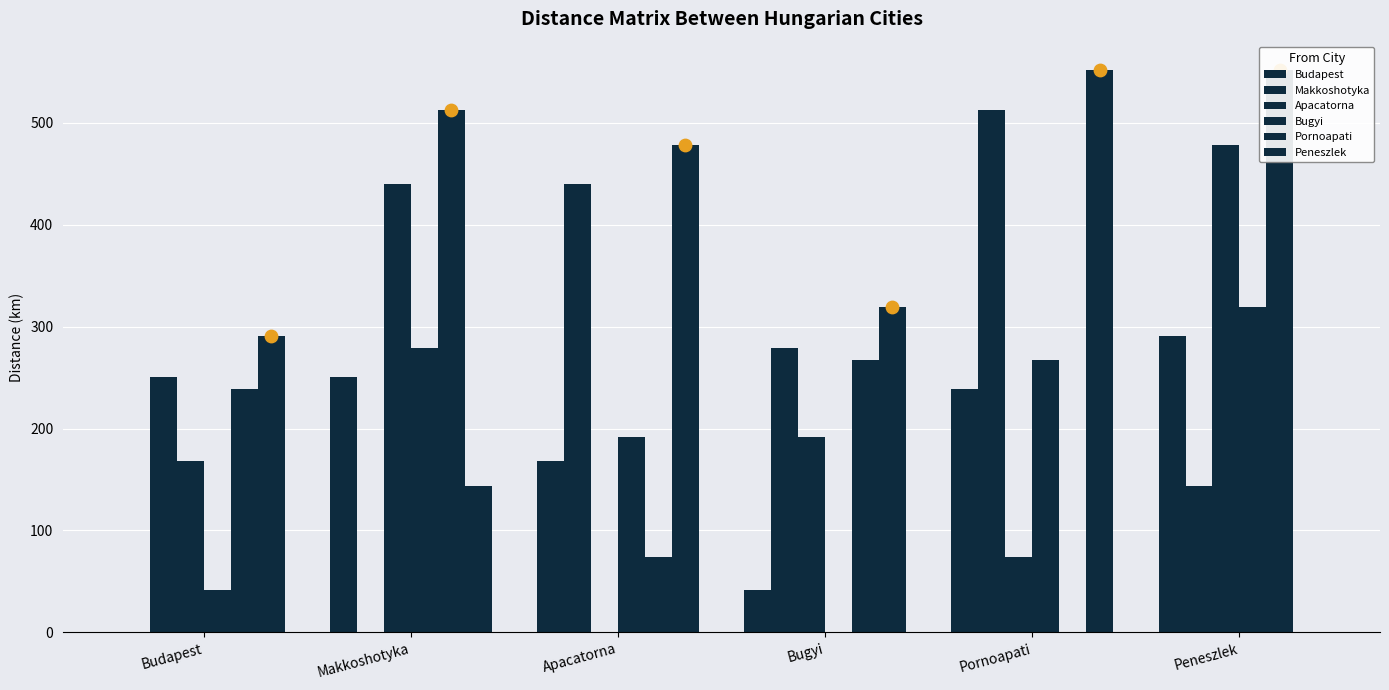

Is the value of Bugyi at Budapest greater than the value of Apacatorna at Pornoapati?

No